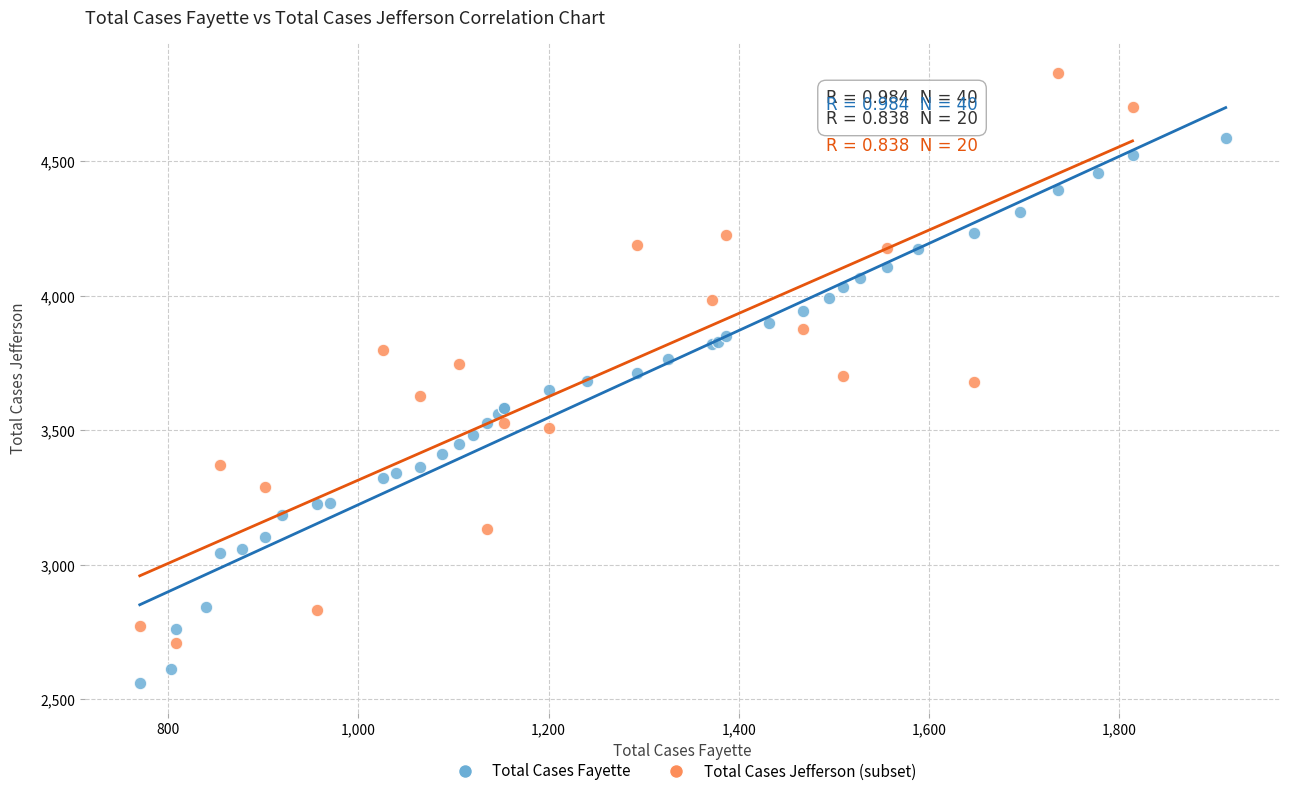

Which series contains the highest Y value?

Total Cases Jefferson (subset)